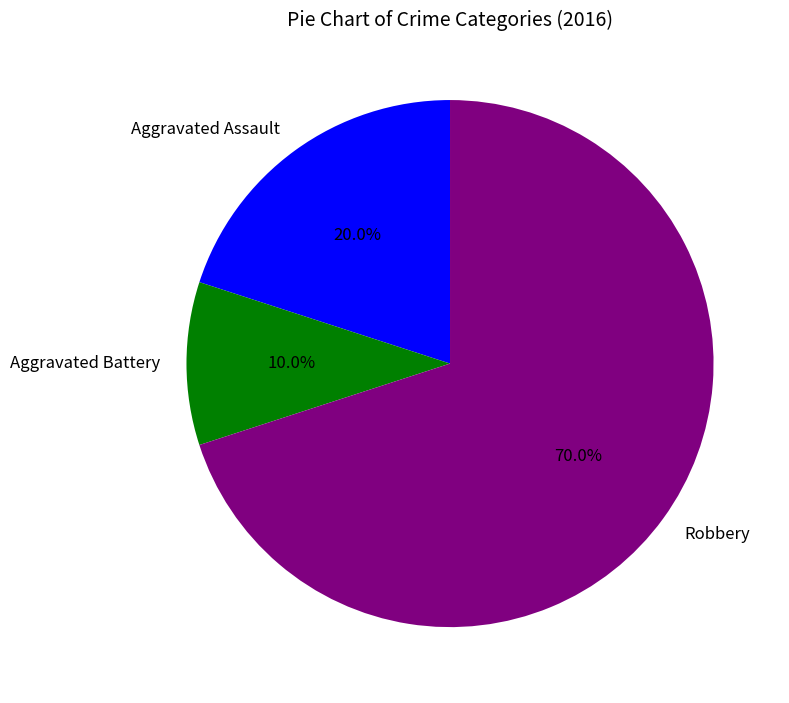

Do Aggravated Assault and Robbery together represent more than half of the pie?

Yes